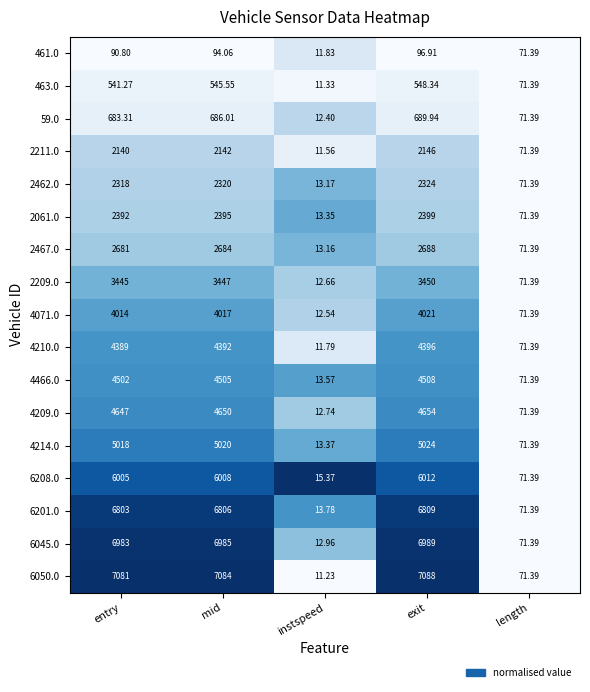

Which series changed the most between instspeed and exit?

6050.0